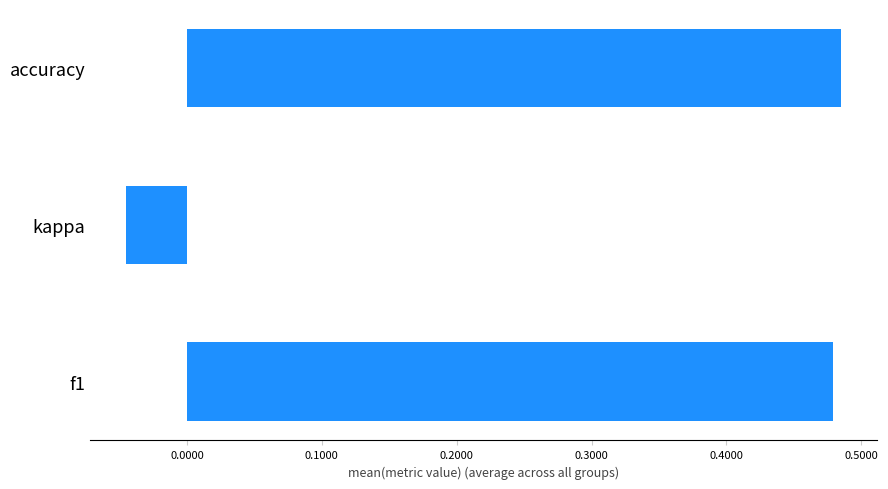

The value at f1 is 0.7. True or false?

False